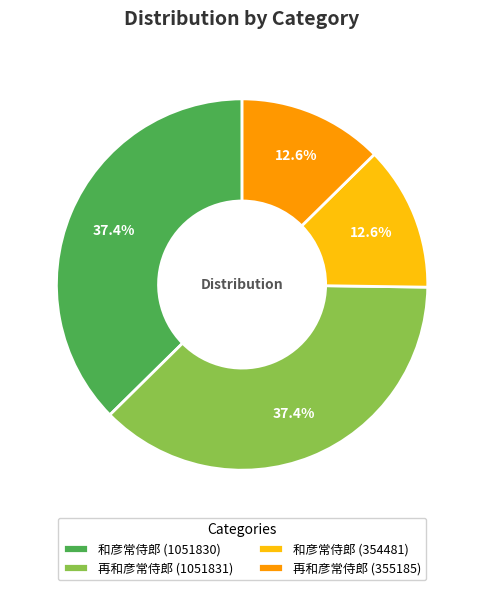

What percentage is the 和彦常侍郎 (1051830) slice, to the nearest percent?

37%